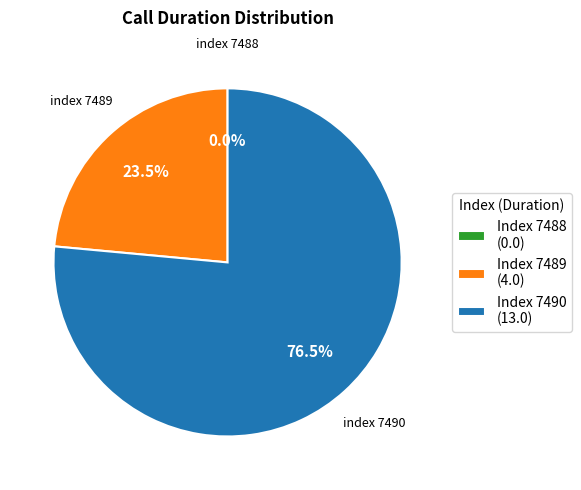

What is the smallest slice in the pie chart?

7488